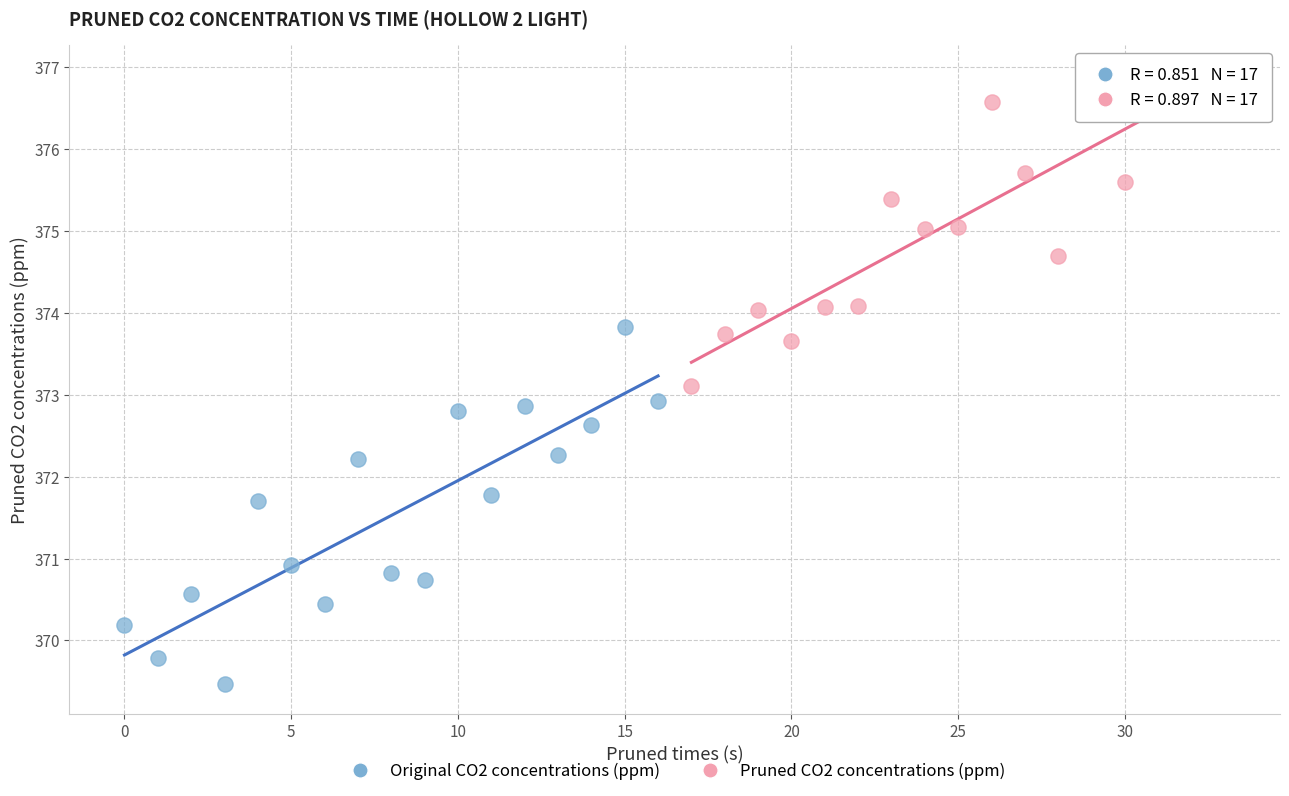

Which series has the largest Y range (max minus min)?

Original CO2 concentrations (ppm)